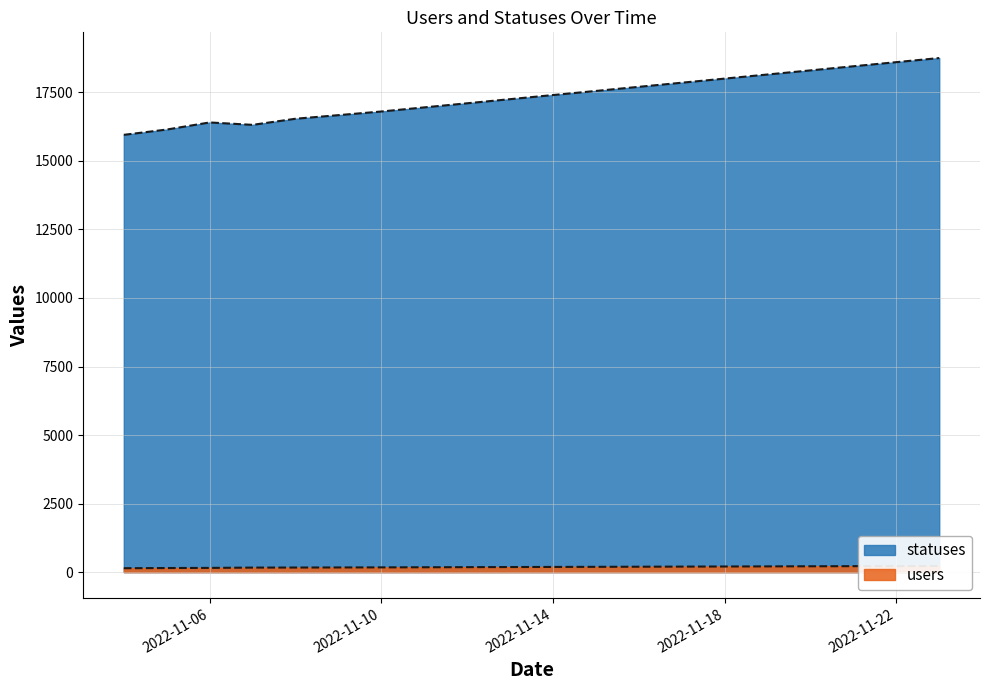

At how many categories does at least one series exceed 9568?

20